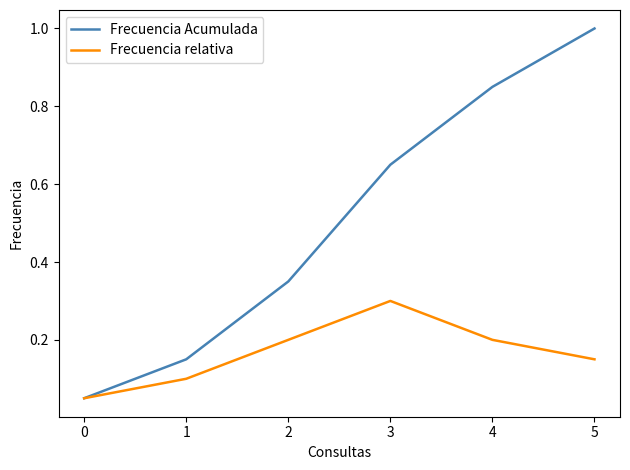

Which series has the largest range (max minus min)?

Frecuencia Acumulada